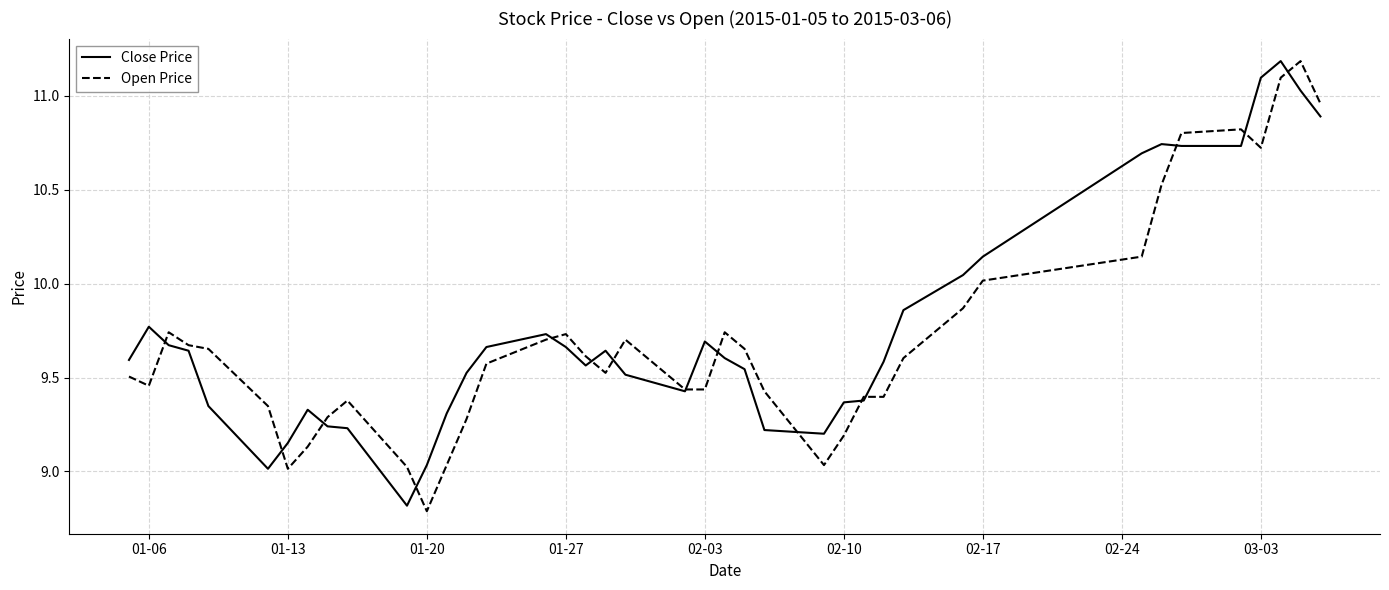

What is the minimum value for Close Price?

8.8